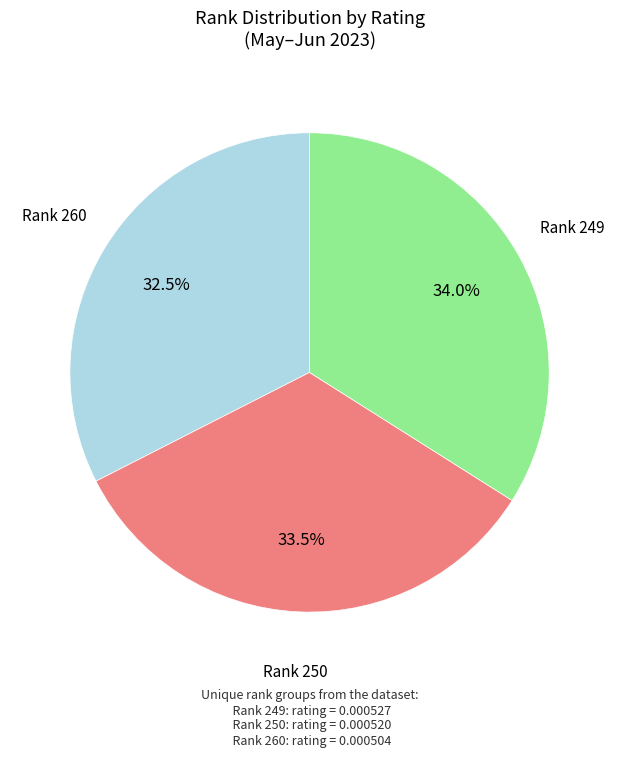

Is the sum of Rank 249 and Rank 250 greater than half?

Yes